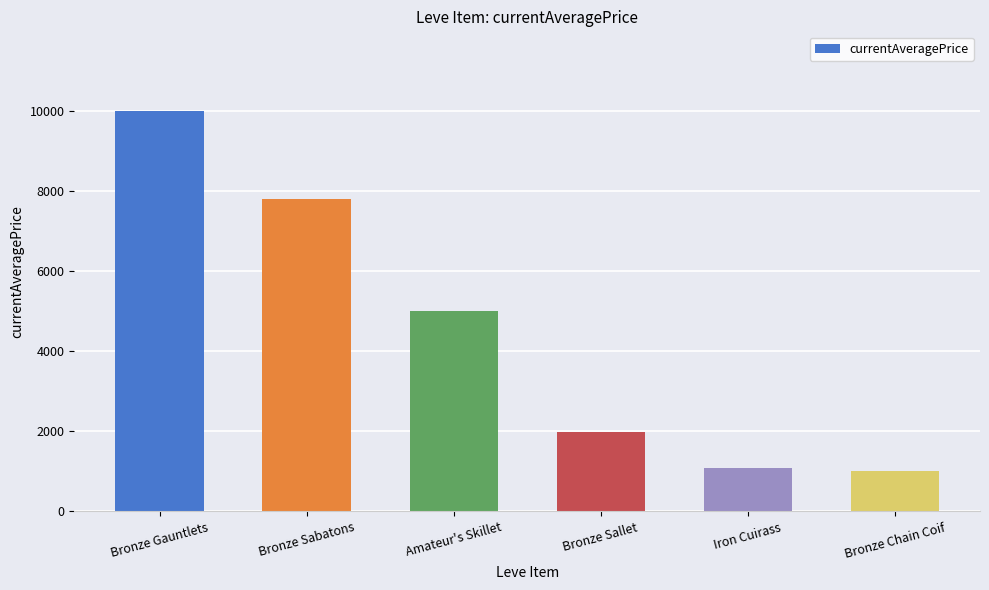

The chart shows a value of 1757.7 at Iron Cuirass. True or false?

False